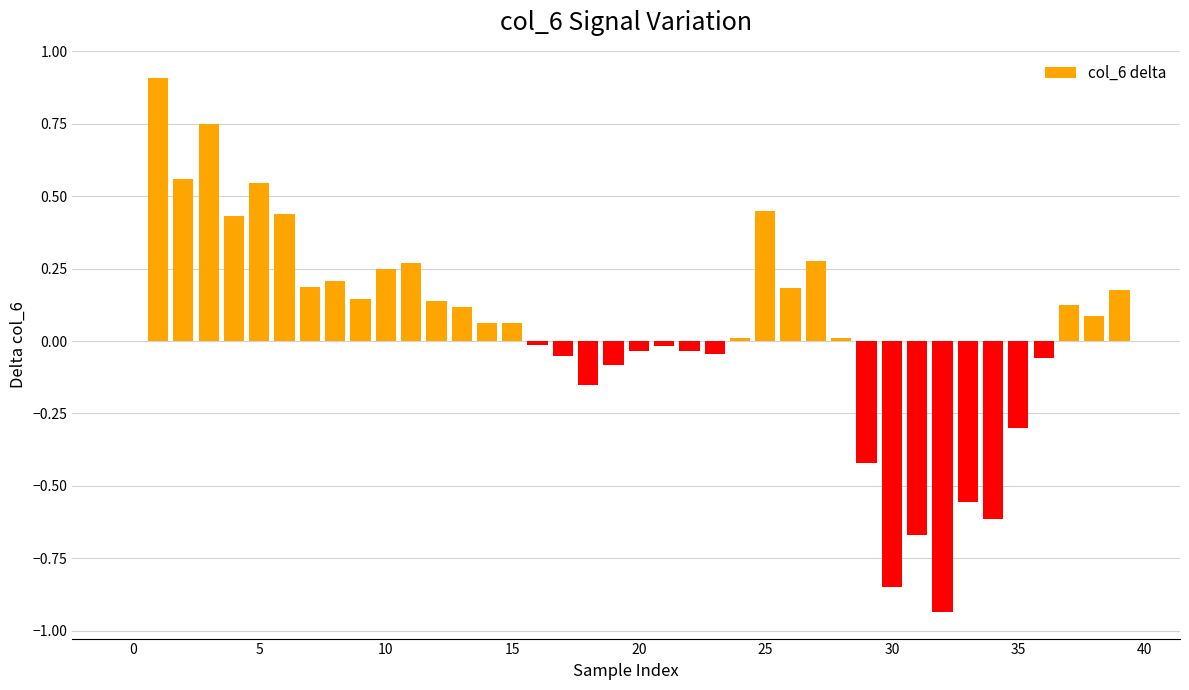

What is the sum of all values?

1.6